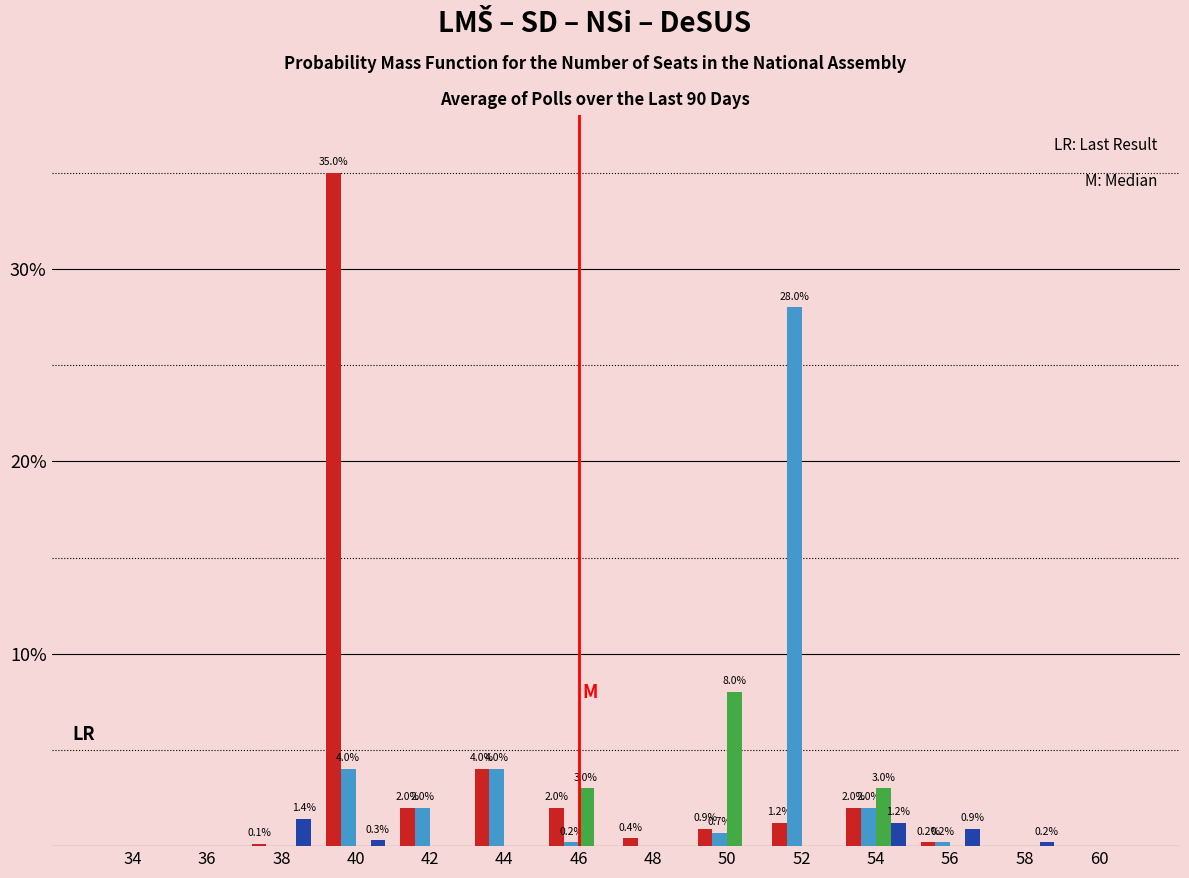

What is the greatest value displayed?

35.0